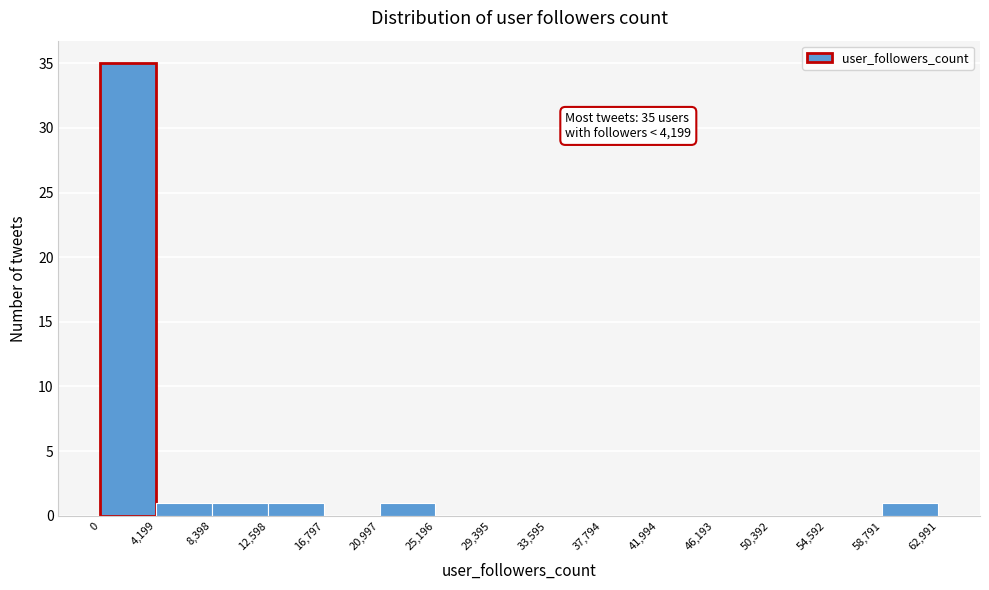

Over which range of the x-axis is the bar tallest?

0 to 4,199